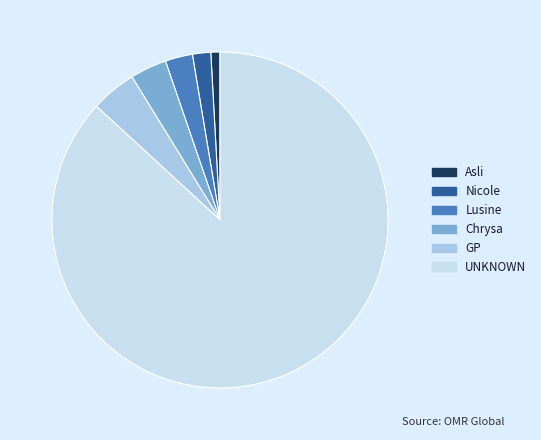

How many segments does this pie chart have?

6